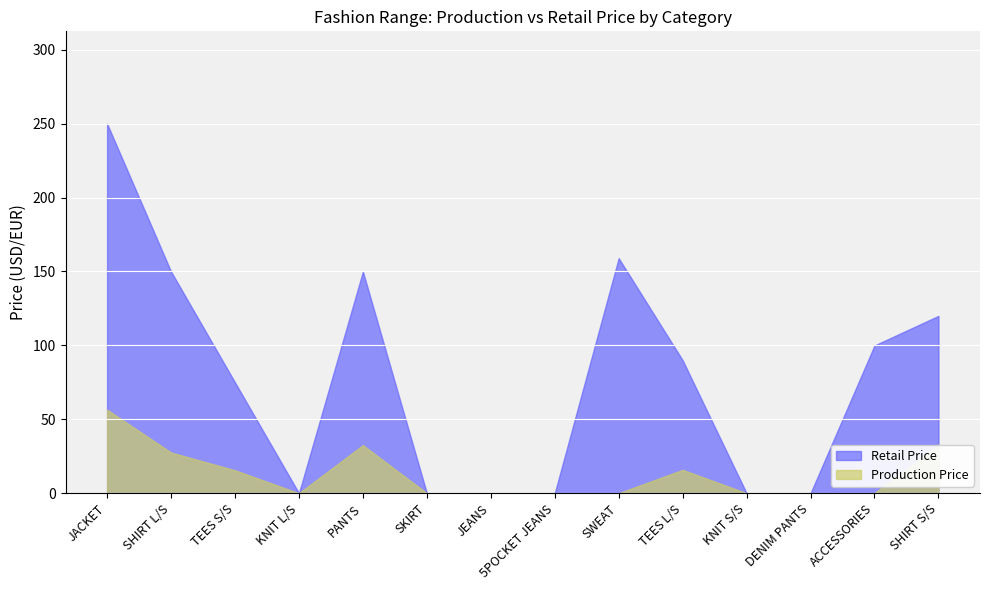

Does the chart display data point markers on the line(s)?

No